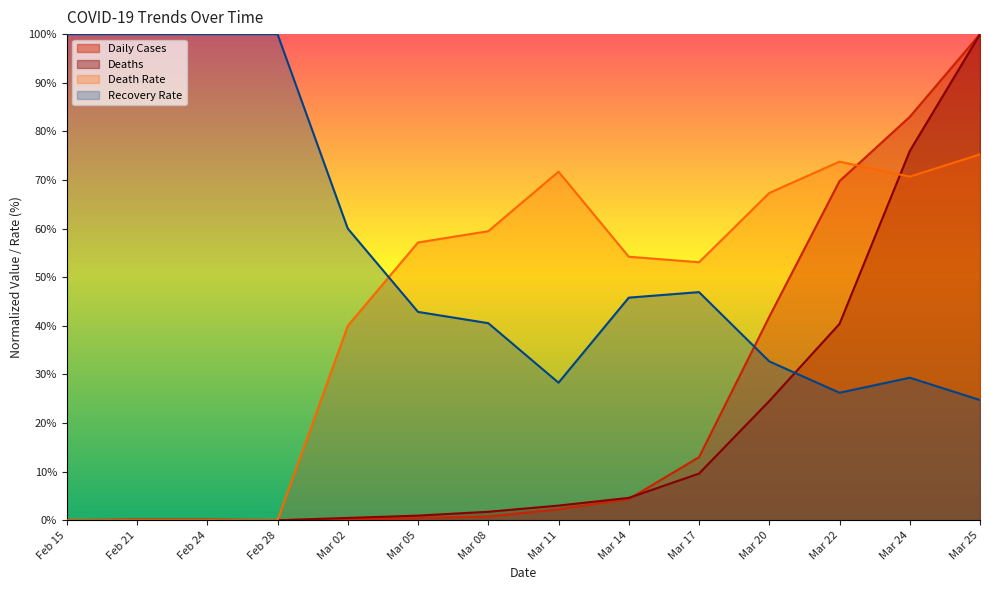

At which label is Deaths closest to 50?

Mar 22